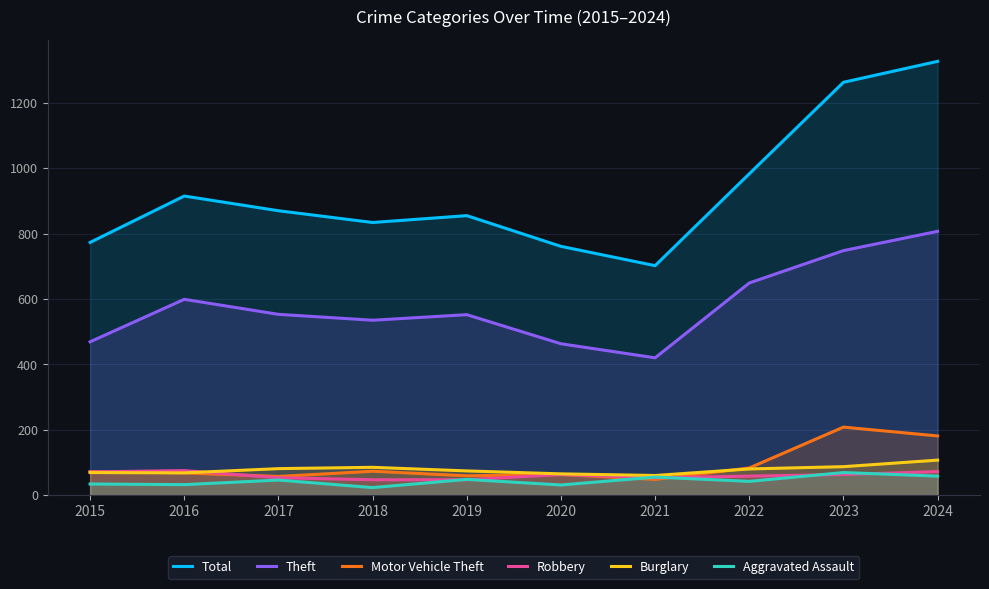

At which label does Theft reach its peak?

2024